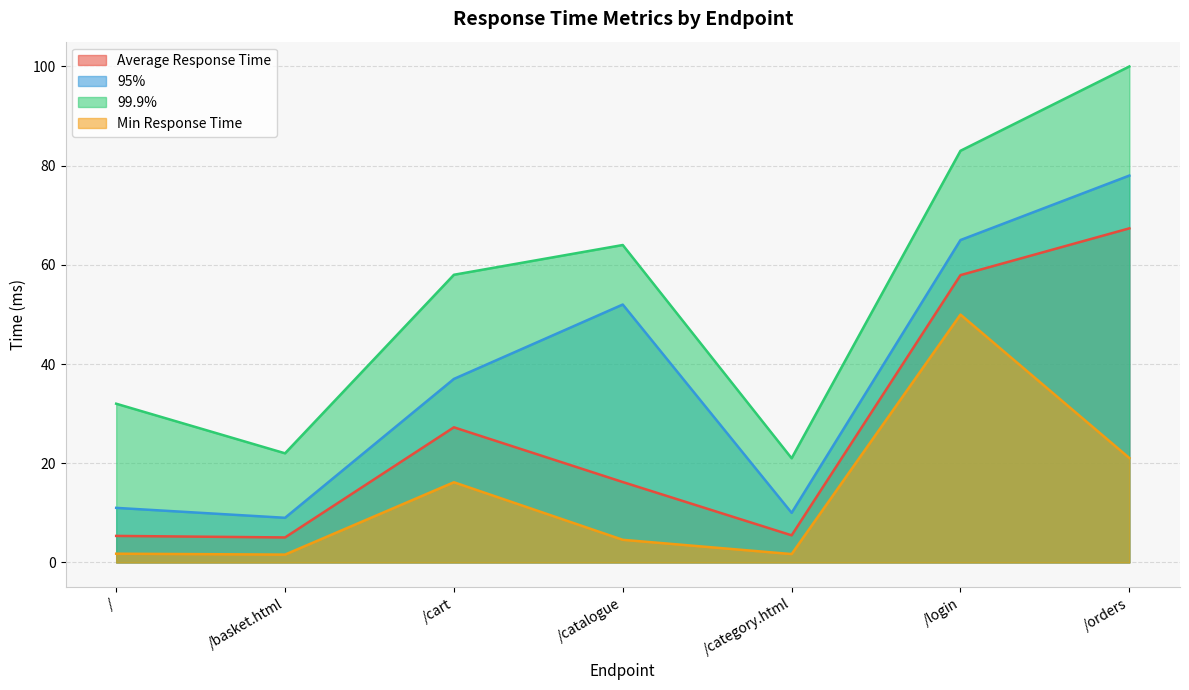

True or false: Min Response Time has a value of 4.6 at /catalogue.

True